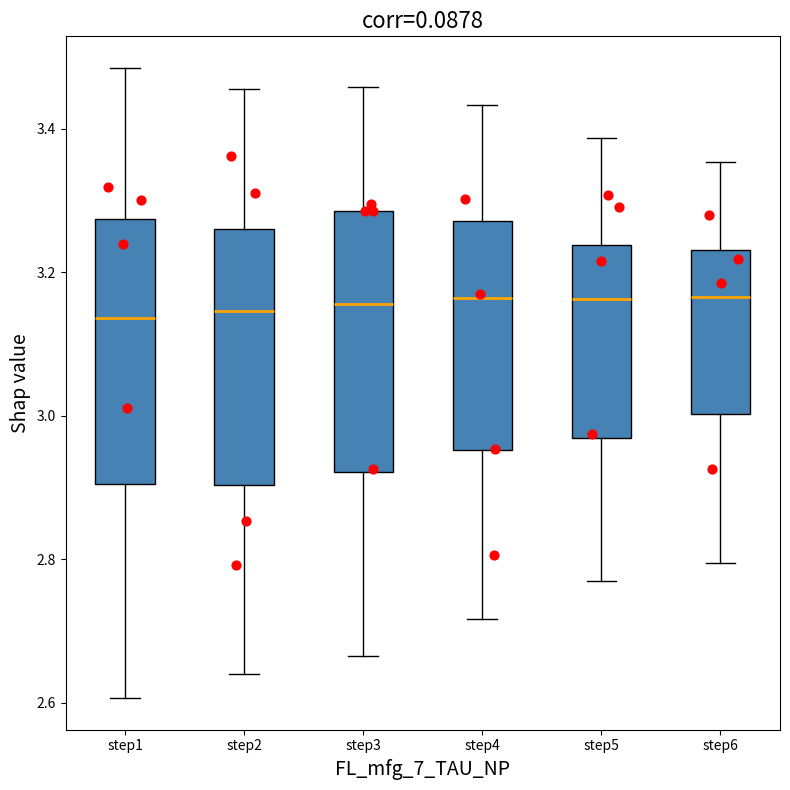

Where does the median line of the box for step3 sit on the y-axis? The values are not printed on the chart, so give them approximately, as read against the axis.

3.16